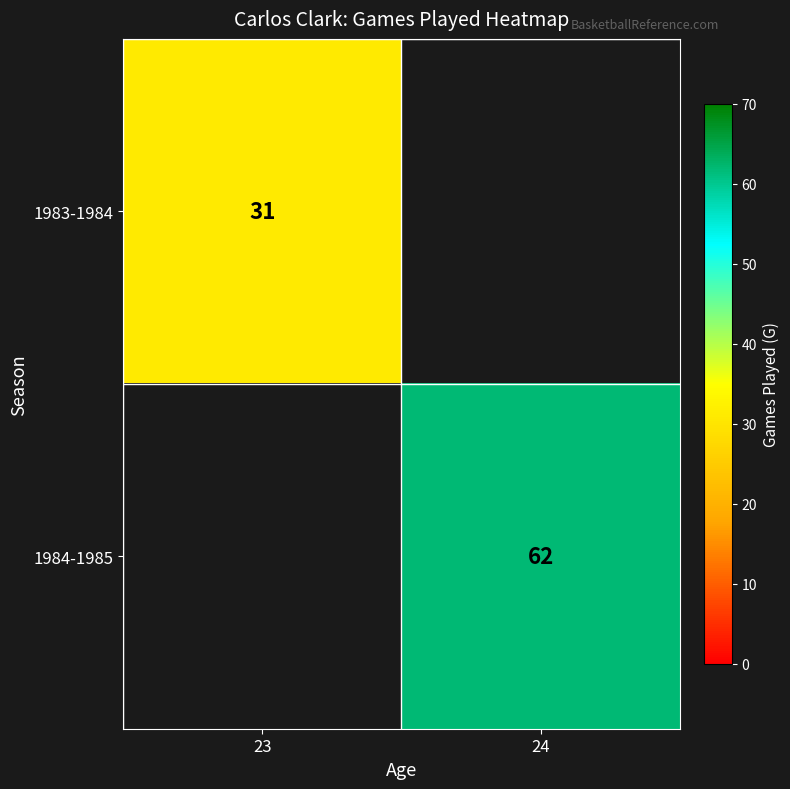

At which category does the chart reach its minimum across all series?

23